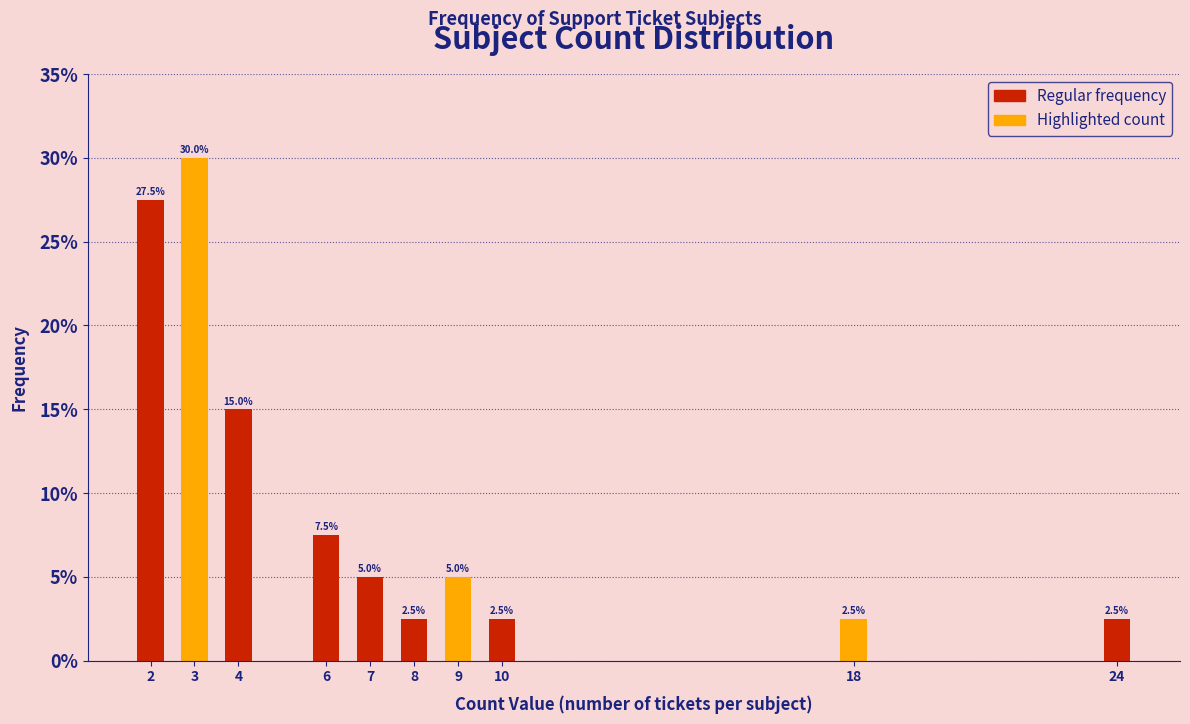

Reading left to right, extract all data points from this chart.

27.5	30.0	15.0	7.5	5.0	2.5	5.0	2.5	2.5	2.5